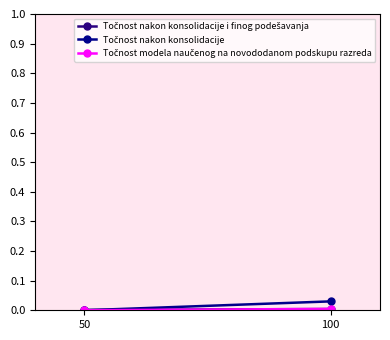

How many lines are shown in the chart?

3